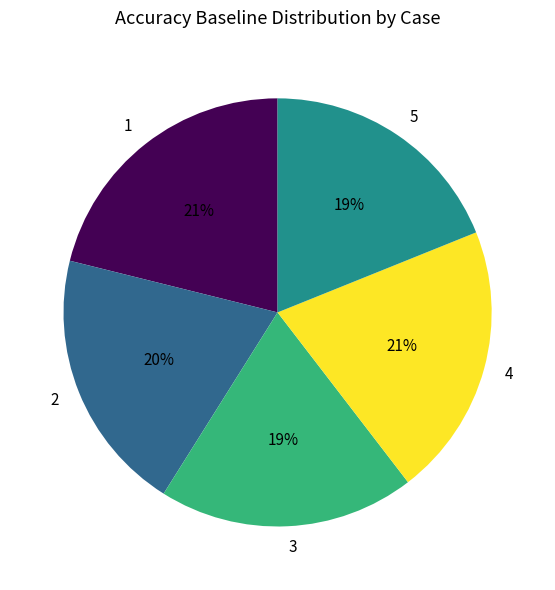

Count the number of slices in the pie.

5